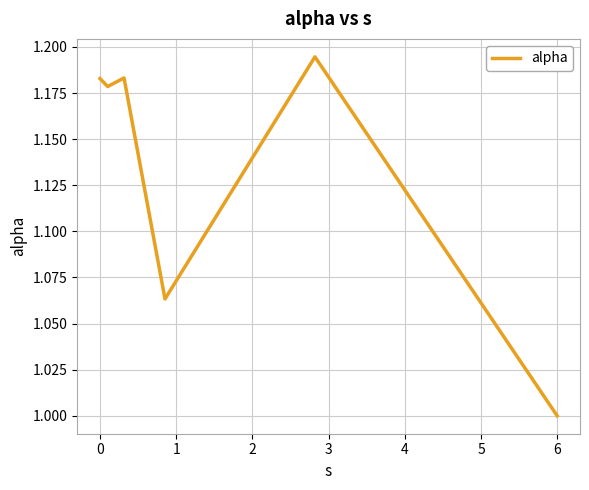

What is the smallest value displayed?

1.0